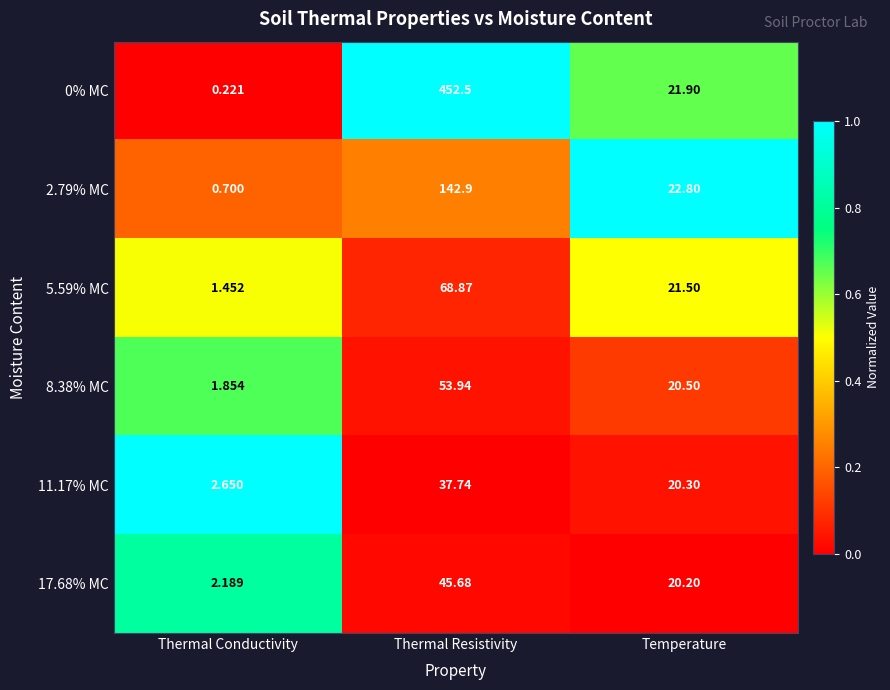

At which category is the sum across all series the highest?

Thermal Resistivity